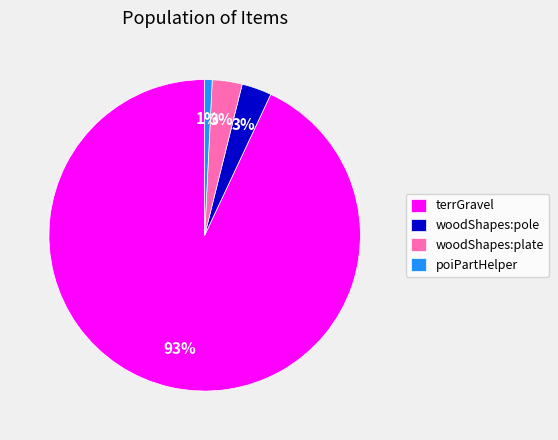

Between woodShapes:plate and terrGravel, which is larger?

terrGravel